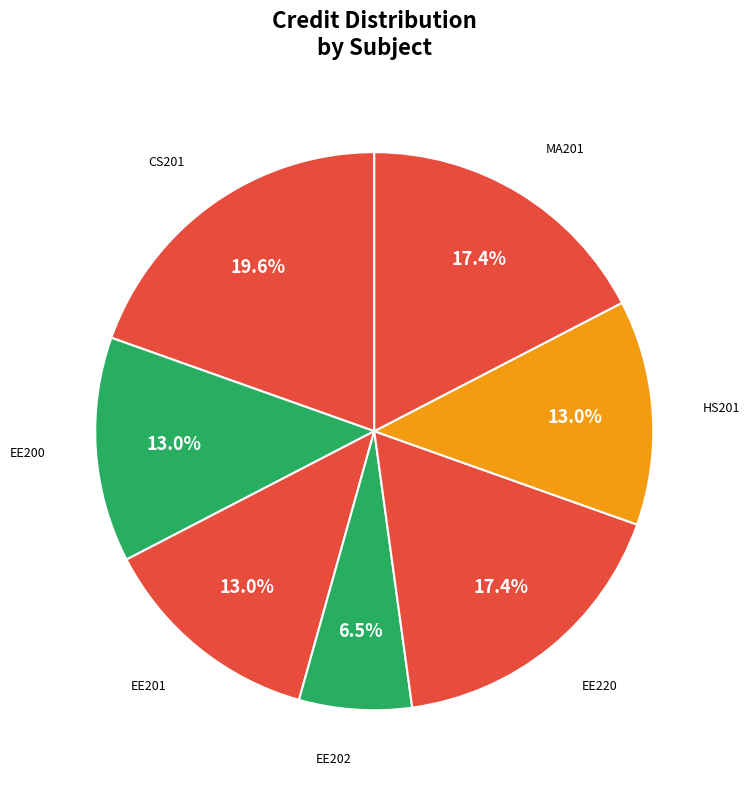

Is MA201 the majority of the pie?

No